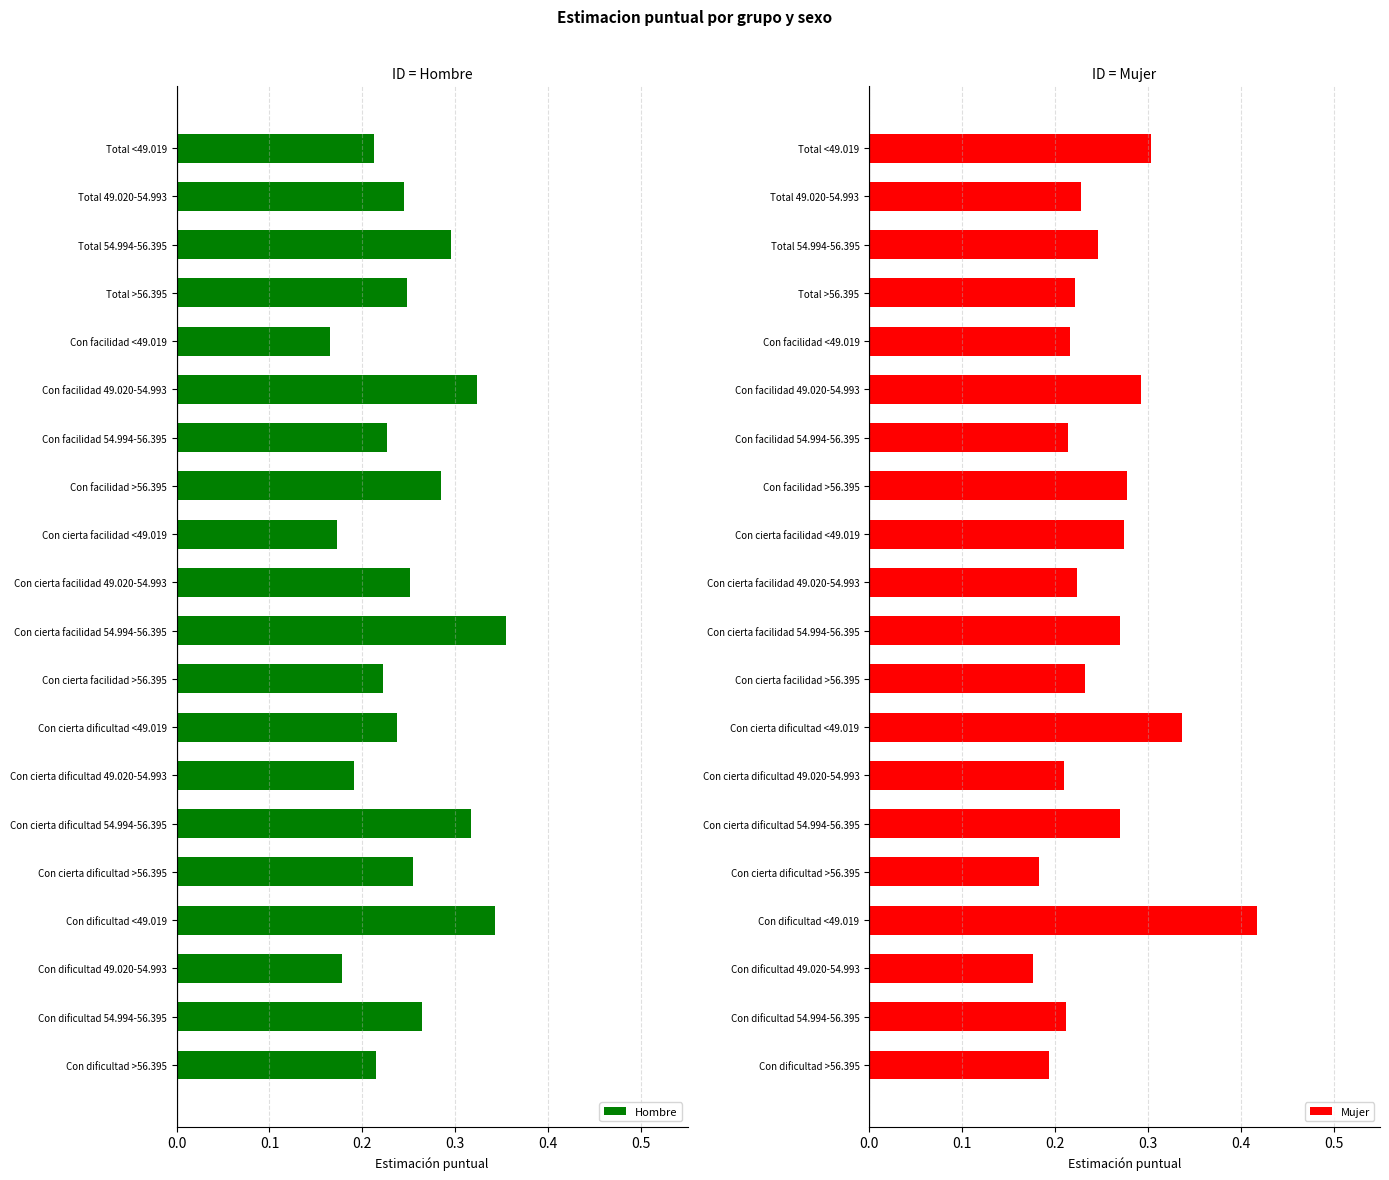

The value of Mujer at Con cierta dificultad 54.994-56.395 is 0.5. True or false?

False